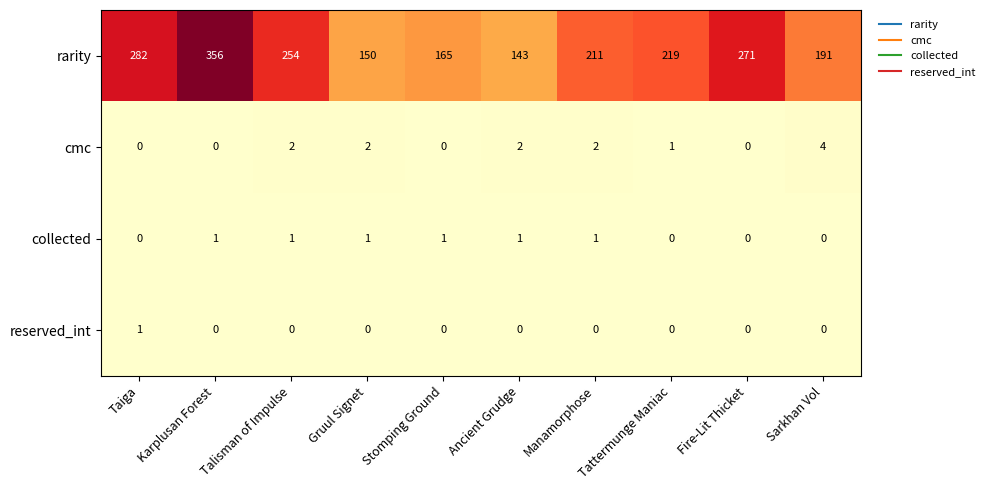

At Gruul Signet, list the series in order from largest to smallest.

rarity, cmc, collected, reserved_int